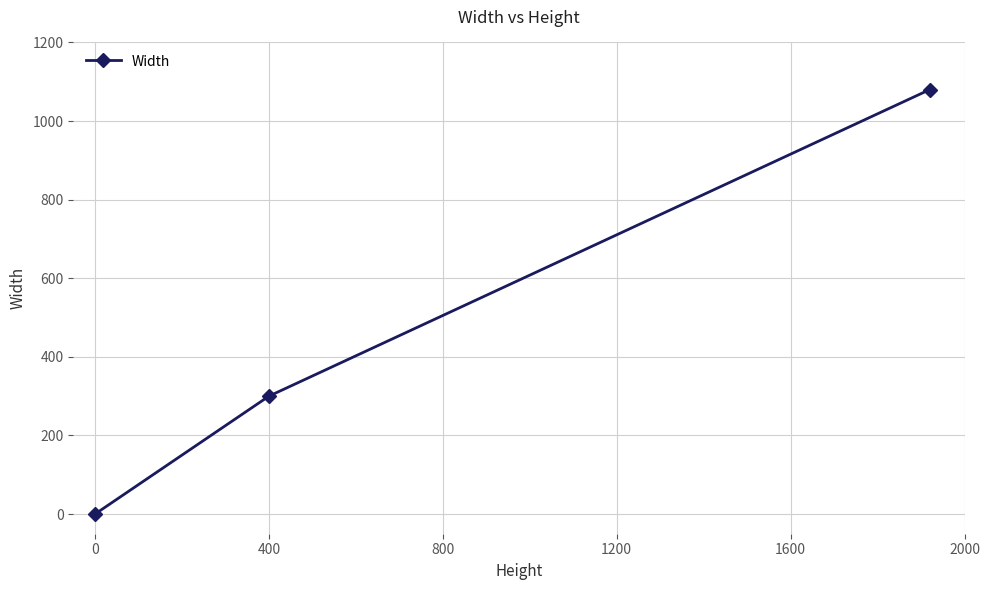

What is the difference between the maximum and minimum values?

1080